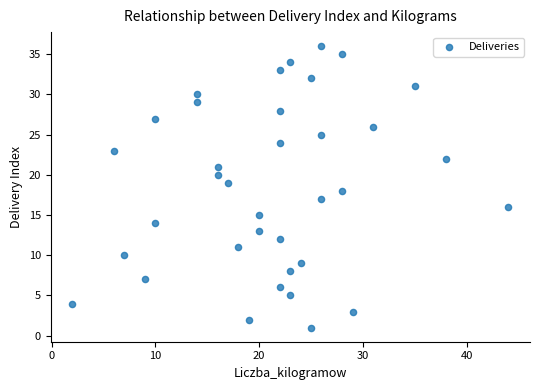

What is the range of X values (max minus min)?

42